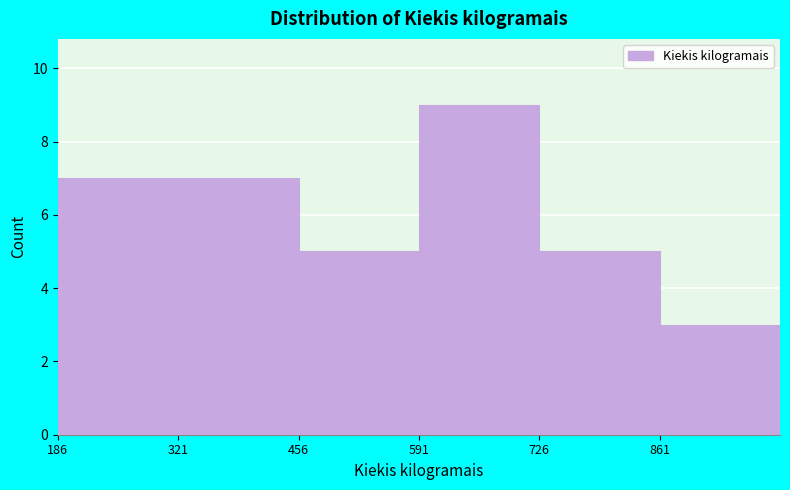

How tall is the bar that spans 720 to 860 on the x-axis? Neither the bar edges nor the heights are printed on the chart, so give them approximately, as read against the axes.

5